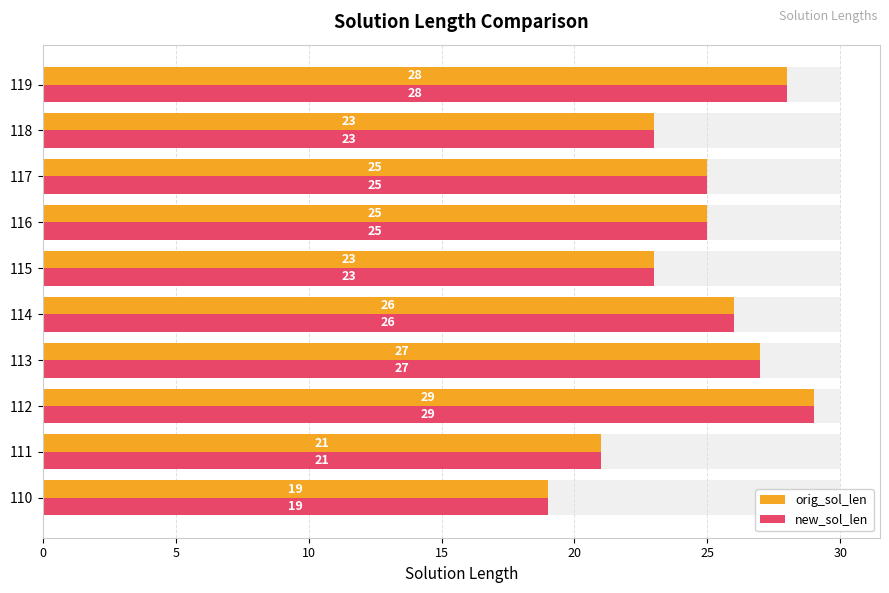

Reading left to right, transcribe all the data shown in this chart.

orig_sol_len: 19	21	29	27	26	23	25	25	23	28
new_sol_len: 19	21	29	27	26	23	25	25	23	28